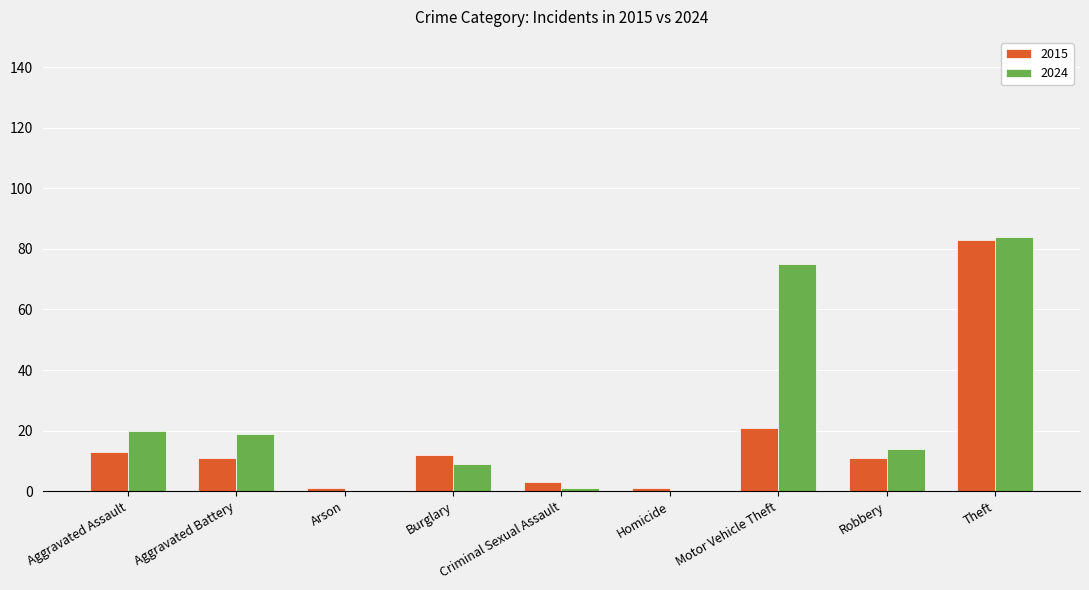

How many groups of bars are there?

9